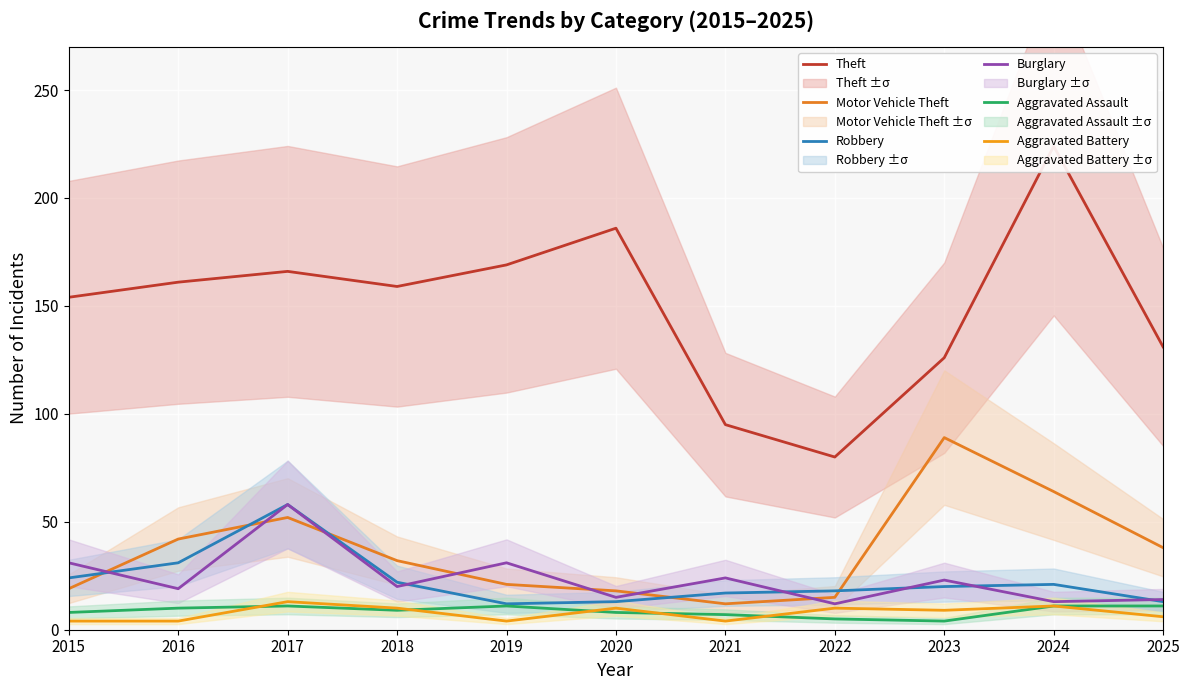

Between 2015 and 2021, which series saw the biggest shift?

Theft